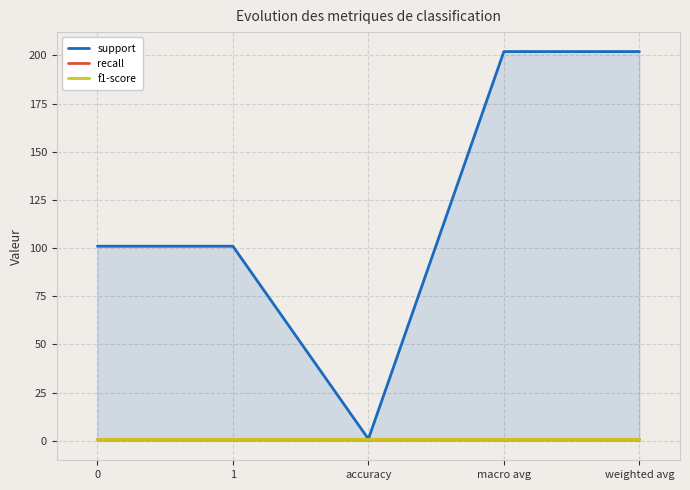

How many series are shown in this chart?

3